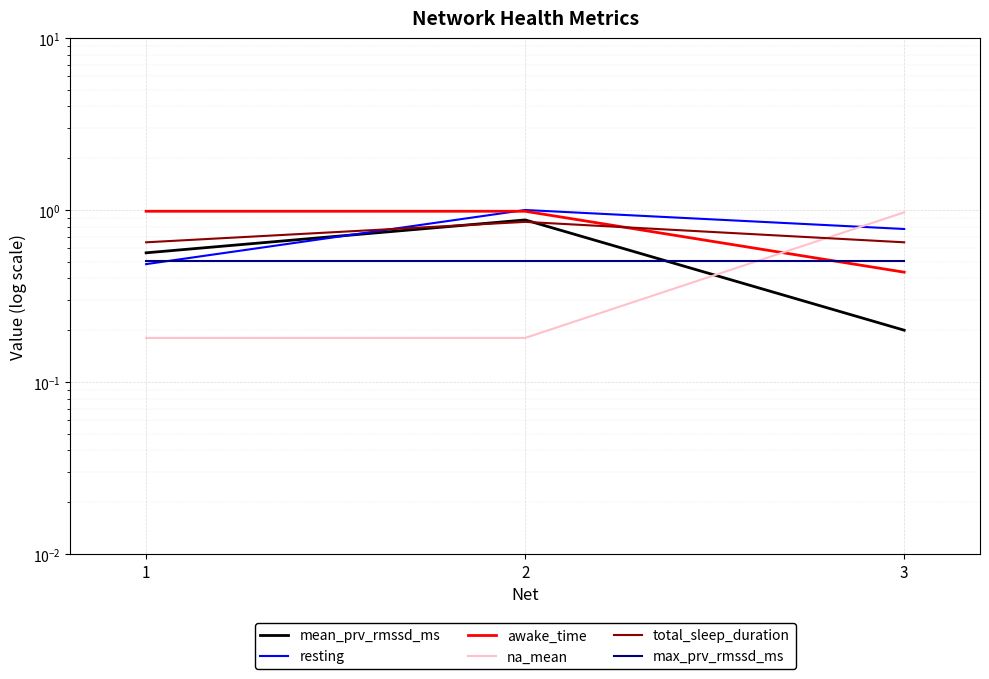

At which label is na_mean closest to 0?

1